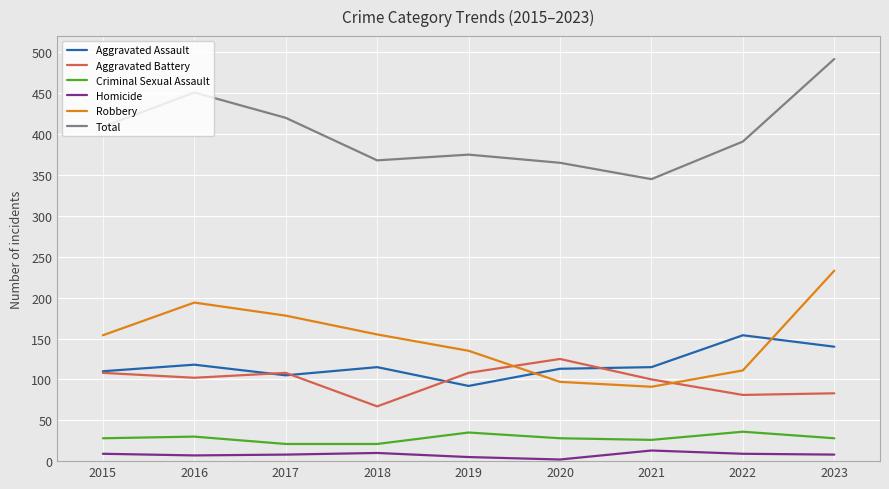

The value of Aggravated Battery at 2017 is 72. True or false?

False